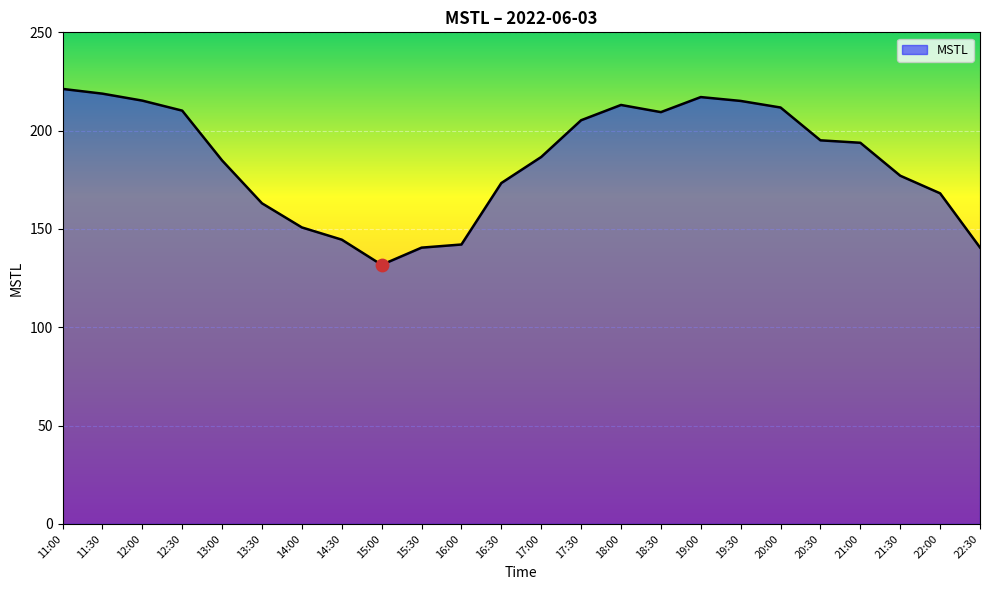

What is the ratio of the value at 18:00 to the value at 16:30?

1.2